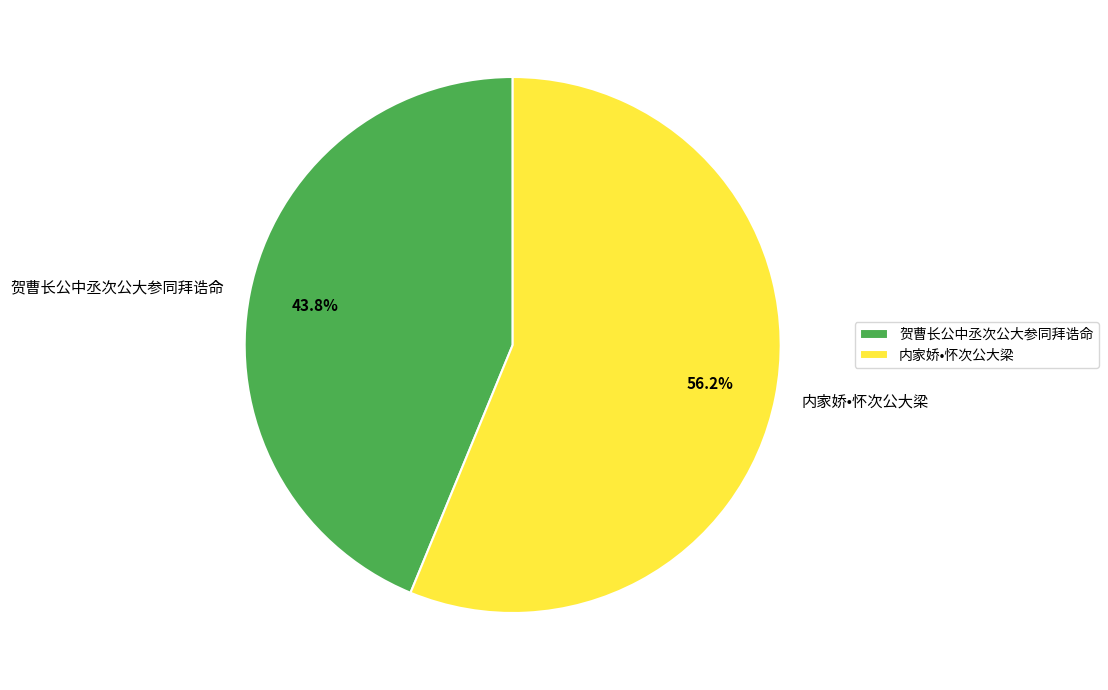

Is there a majority slice in this chart?

Yes